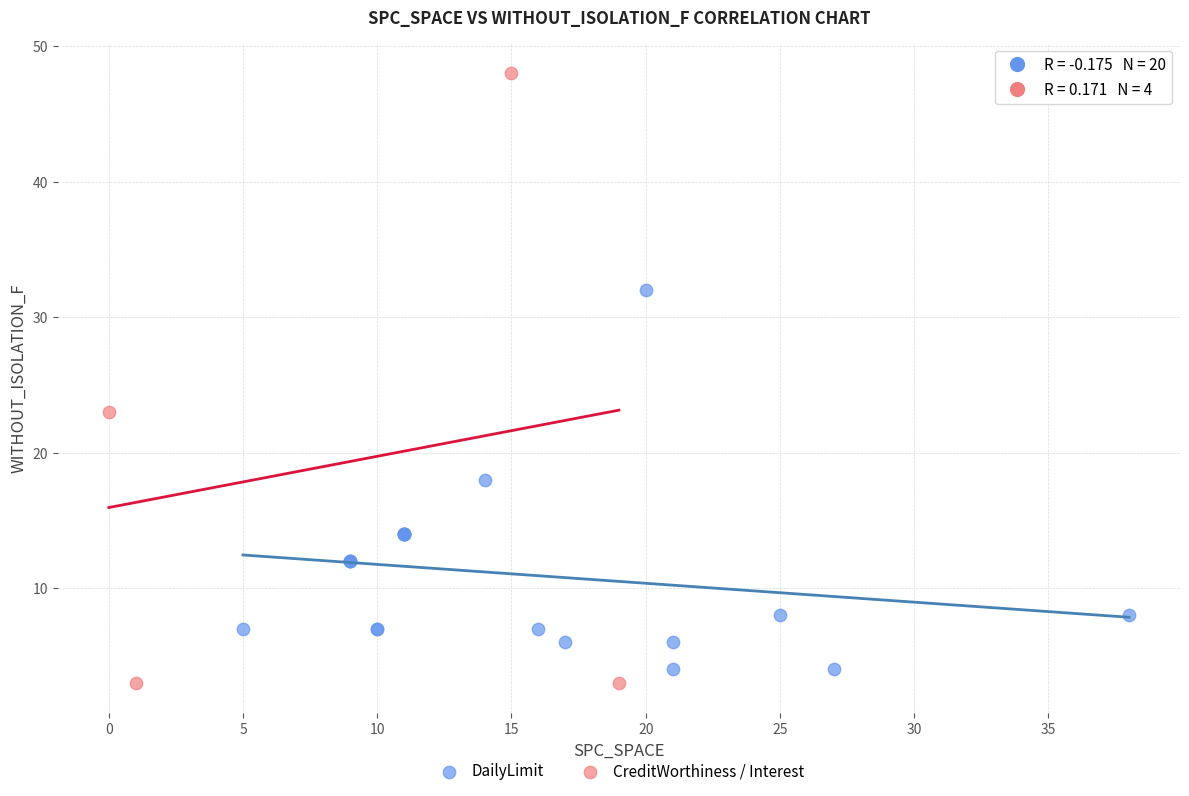

Which series has the widest spread of Y values?

CreditWorthiness / Interest